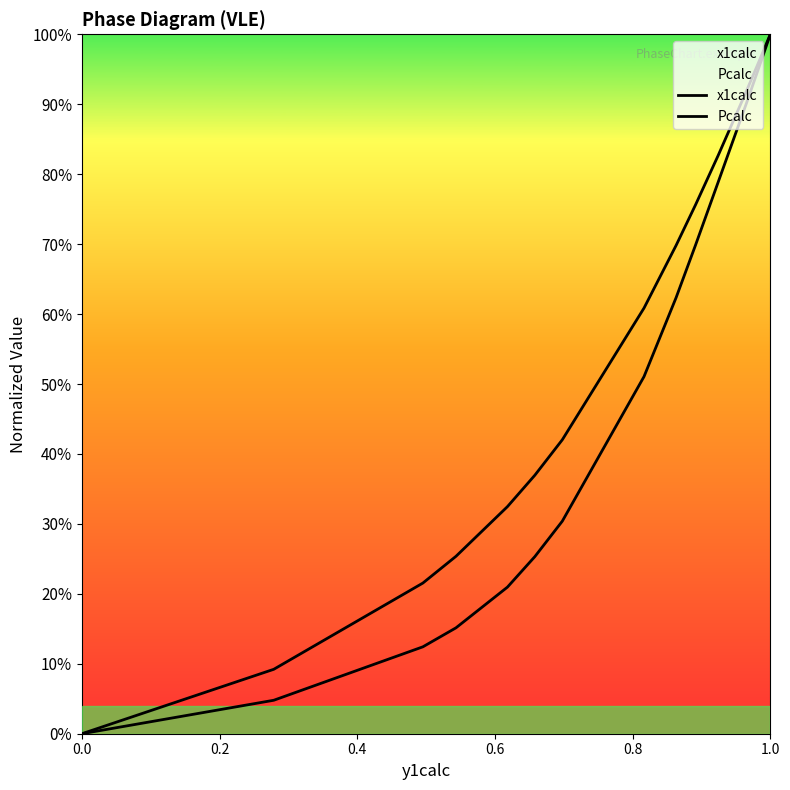

True or false: x1calc and Pcalc cross at least once.

False